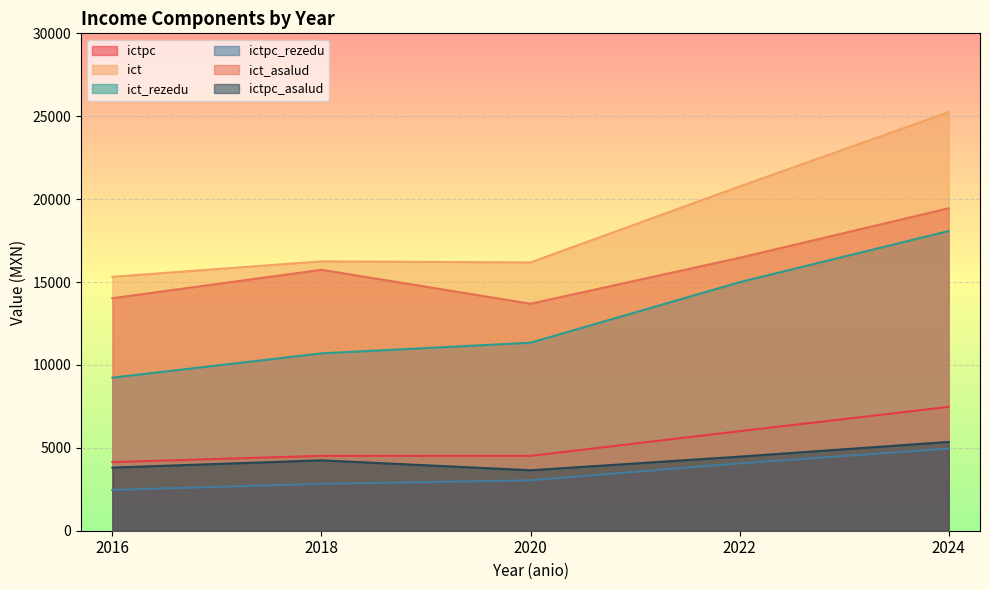

At which label is ictpc_asalud closest to 4501?

2022